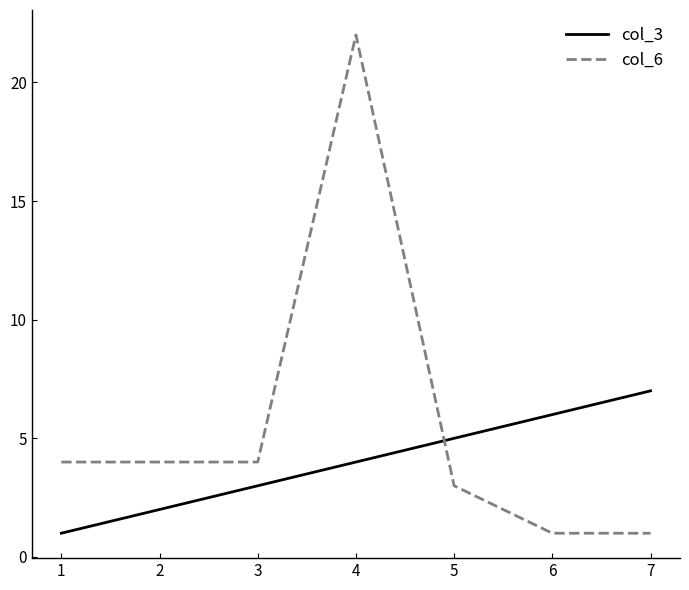

Which series ends up on top after the final intersection of col_6 and col_3?

col_3